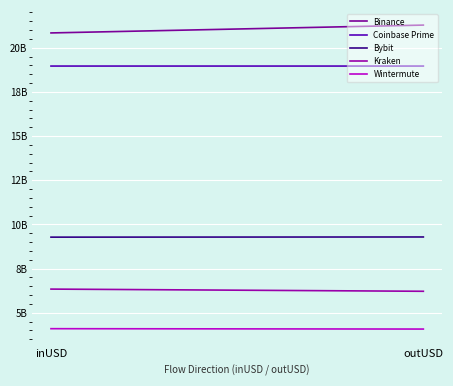

Which series has the largest total across all categories?

Binance